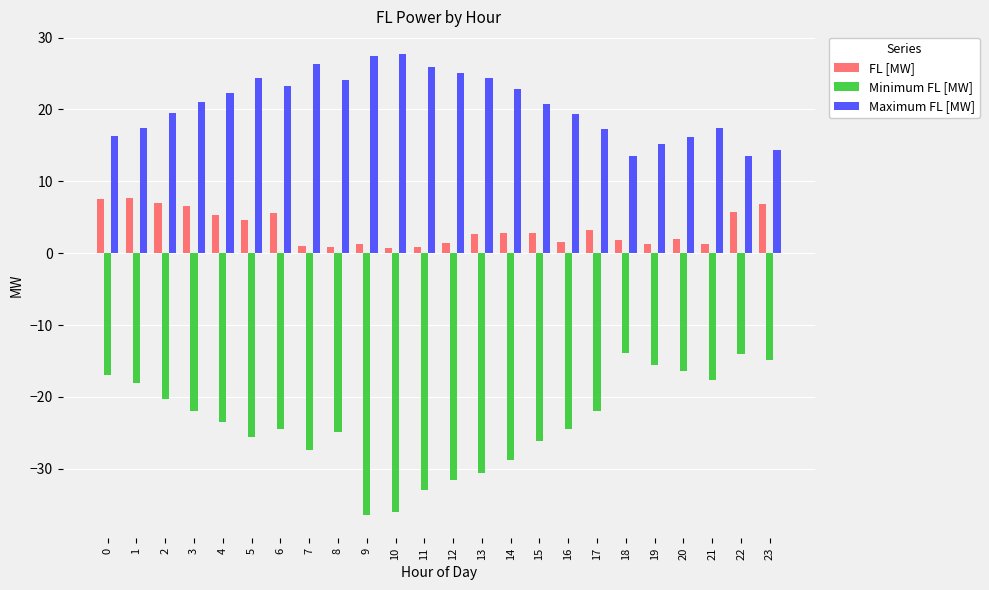

How many distinct data groups are displayed?

3